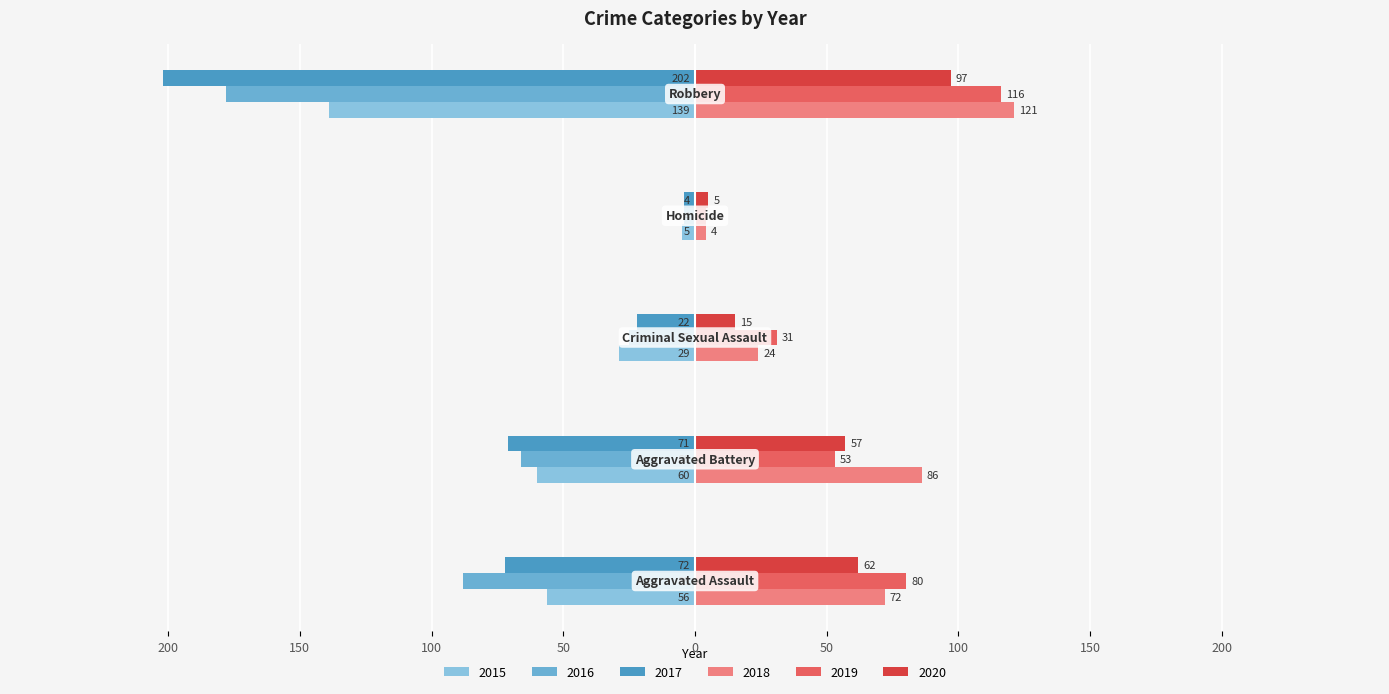

Reading right to left, extract all data points from this chart.

2015: Robbery=-139	Homicide=-5	Criminal Sexual Assault=-29	Aggravated Battery=-60	Aggravated Assault=-56
2016: Robbery=-178	Homicide=-4	Criminal Sexual Assault=-25	Aggravated Battery=-66	Aggravated Assault=-88
2017: Robbery=-202	Homicide=-4	Criminal Sexual Assault=-22	Aggravated Battery=-71	Aggravated Assault=-72
2018: Robbery=121	Homicide=4	Criminal Sexual Assault=24	Aggravated Battery=86	Aggravated Assault=72
2019: Robbery=116	Homicide=4	Criminal Sexual Assault=31	Aggravated Battery=53	Aggravated Assault=80
2020: Robbery=97	Homicide=5	Criminal Sexual Assault=15	Aggravated Battery=57	Aggravated Assault=62